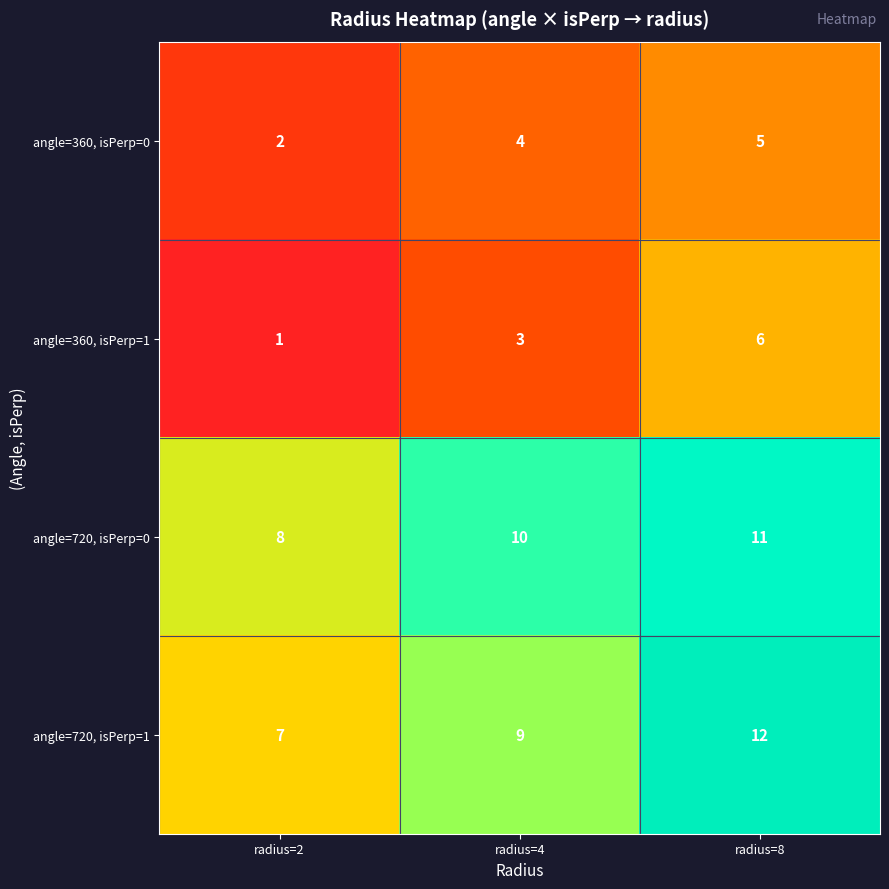

Which series has the largest total across all categories?

angle=720, isPerp=0